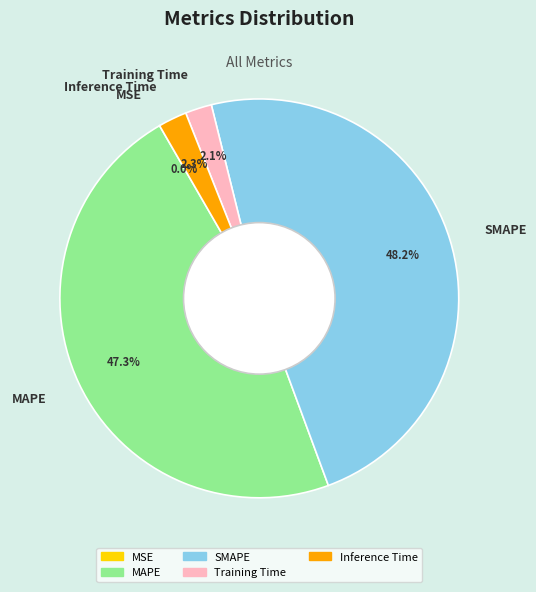

Does Training Time represent more than half of the total?

No